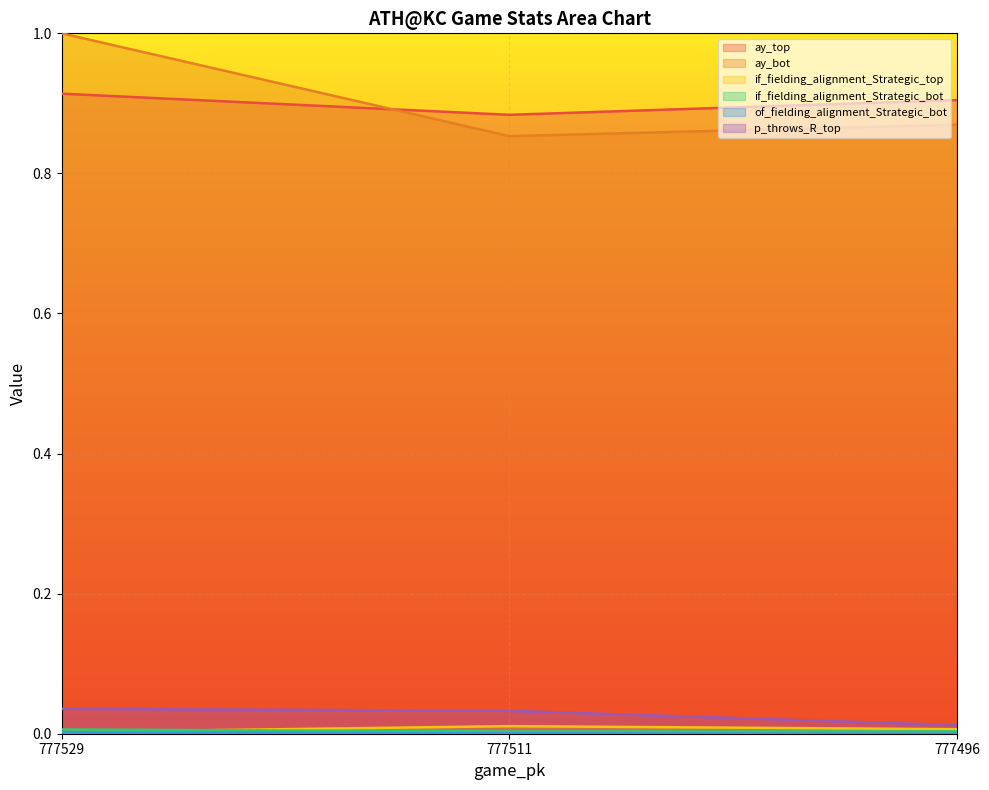

What are all the series names shown in the legend?

ay_top, ay_bot, if_fielding_alignment_Strategic_top, if_fielding_alignment_Strategic_bot, of_fielding_alignment_Strategic_bot, p_throws_R_top